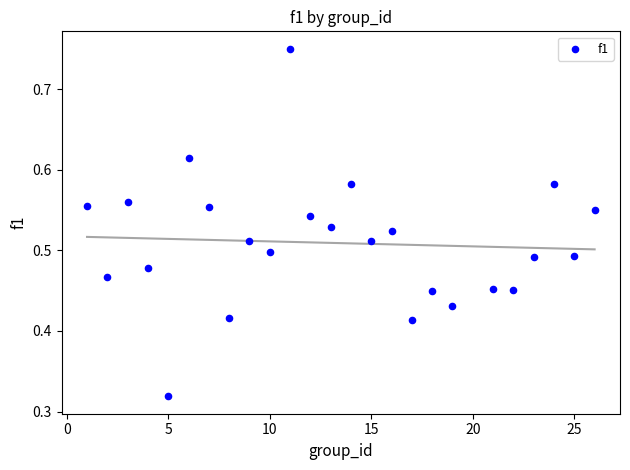

What is the range of X values (max minus min)?

25.0